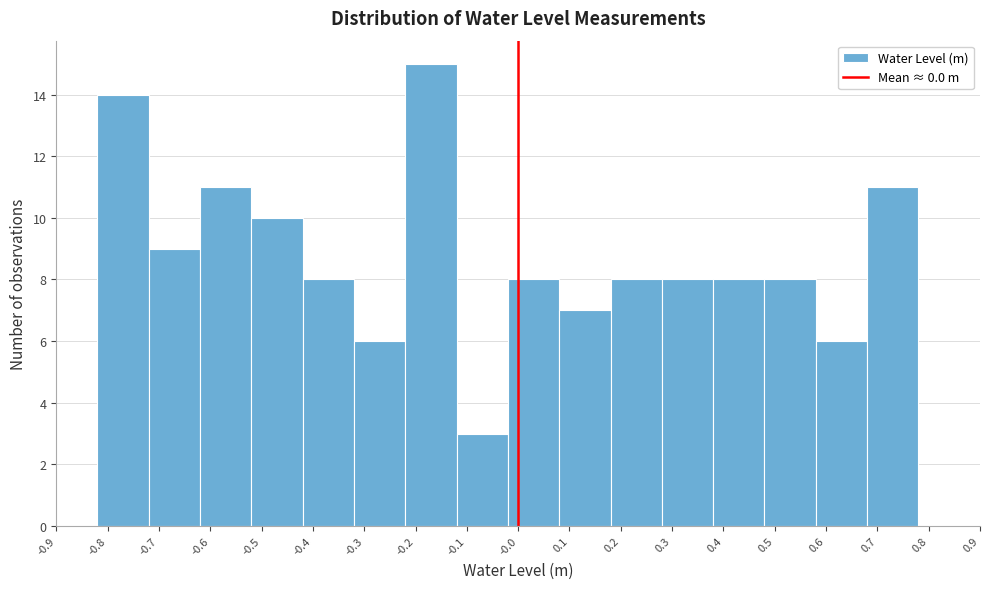

Reading left to right, list every bar in this chart as the range it spans on the x-axis followed by its height. The values are not printed on the chart, so give them approximately, as read against the axis.

-0.82 to -0.72: 14
-0.72 to -0.62: 9
-0.62 to -0.52: 11
-0.52 to -0.42: 10
-0.42 to -0.32: 8
-0.32 to -0.22: 6
-0.22 to -0.12: 15
-0.12 to -0.02: 3
-0.02 to 0.08: 8
0.08 to 0.18: 7
0.18 to 0.28: 8
0.28 to 0.38: 8
0.38 to 0.48: 8
0.48 to 0.58: 8
0.58 to 0.68: 6
0.68 to 0.78: 11